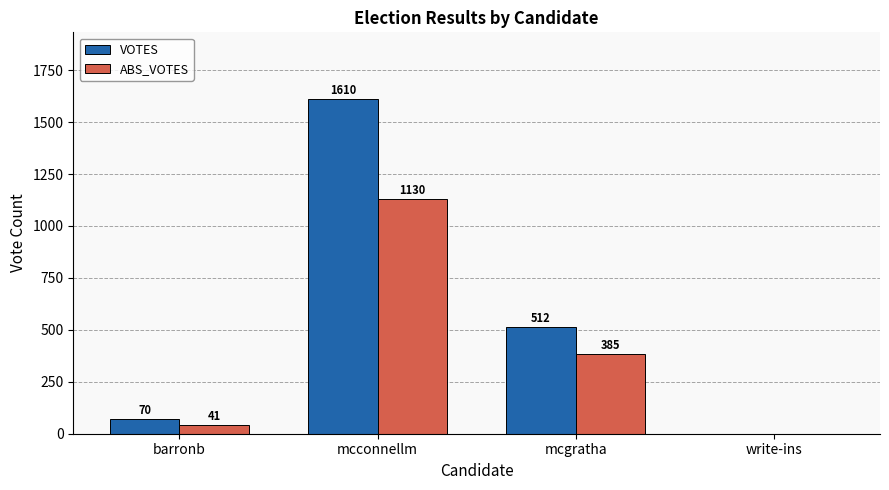

True or false: VOTES has a value of 70 at barronb.

True